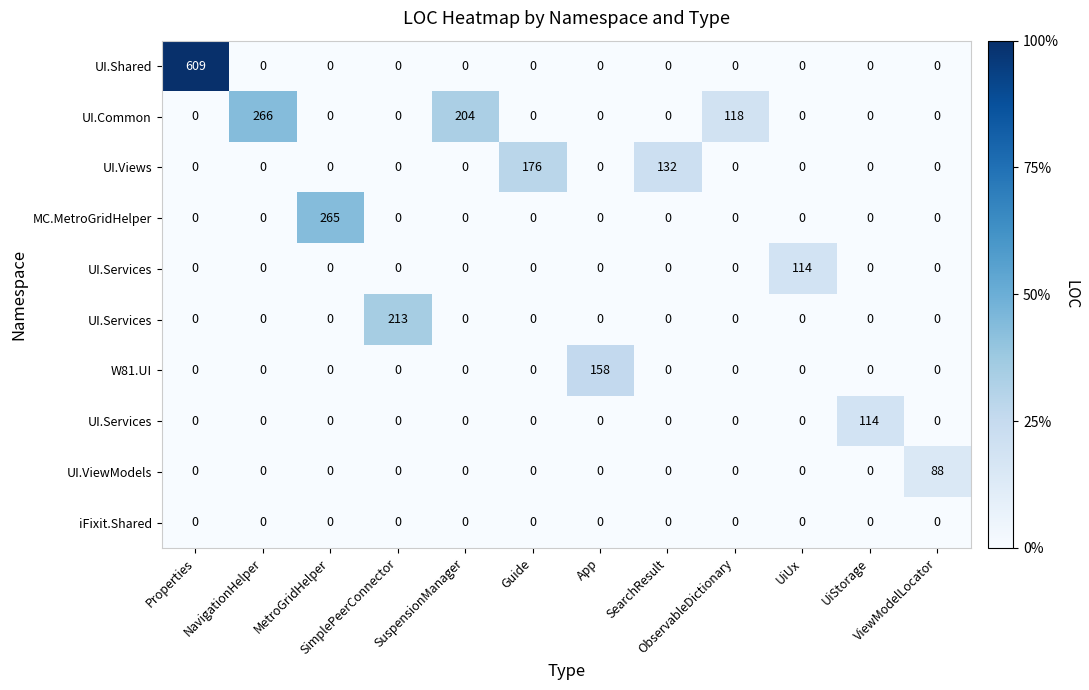

Reading left to right, extract all data points from this chart.

row_0: Properties=609	NavigationHelper=0	MetroGridHelper=0	SimplePeerConnector=0	SuspensionManager=0	Guide=0	App=0	SearchResult=0	ObservableDictionary=0	UiUx=0	UiStorage=0	ViewModelLocator=0
row_1: Properties=0	NavigationHelper=266	MetroGridHelper=0	SimplePeerConnector=0	SuspensionManager=204	Guide=0	App=0	SearchResult=0	ObservableDictionary=118	UiUx=0	UiStorage=0	ViewModelLocator=0
row_2: Properties=0	NavigationHelper=0	MetroGridHelper=0	SimplePeerConnector=0	SuspensionManager=0	Guide=176	App=0	SearchResult=132	ObservableDictionary=0	UiUx=0	UiStorage=0	ViewModelLocator=0
row_3: Properties=0	NavigationHelper=0	MetroGridHelper=265	SimplePeerConnector=0	SuspensionManager=0	Guide=0	App=0	SearchResult=0	ObservableDictionary=0	UiUx=0	UiStorage=0	ViewModelLocator=0
row_4: Properties=0	NavigationHelper=0	MetroGridHelper=0	SimplePeerConnector=0	SuspensionManager=0	Guide=0	App=0	SearchResult=0	ObservableDictionary=0	UiUx=114	UiStorage=0	ViewModelLocator=0
row_5: Properties=0	NavigationHelper=0	MetroGridHelper=0	SimplePeerConnector=213	SuspensionManager=0	Guide=0	App=0	SearchResult=0	ObservableDictionary=0	UiUx=0	UiStorage=0	ViewModelLocator=0
row_6: Properties=0	NavigationHelper=0	MetroGridHelper=0	SimplePeerConnector=0	SuspensionManager=0	Guide=0	App=158	SearchResult=0	ObservableDictionary=0	UiUx=0	UiStorage=0	ViewModelLocator=0
row_7: Properties=0	NavigationHelper=0	MetroGridHelper=0	SimplePeerConnector=0	SuspensionManager=0	Guide=0	App=0	SearchResult=0	ObservableDictionary=0	UiUx=0	UiStorage=114	ViewModelLocator=0
row_8: Properties=0	NavigationHelper=0	MetroGridHelper=0	SimplePeerConnector=0	SuspensionManager=0	Guide=0	App=0	SearchResult=0	ObservableDictionary=0	UiUx=0	UiStorage=0	ViewModelLocator=88
row_9: Properties=0	NavigationHelper=0	MetroGridHelper=0	SimplePeerConnector=0	SuspensionManager=0	Guide=0	App=0	SearchResult=0	ObservableDictionary=0	UiUx=0	UiStorage=0	ViewModelLocator=0